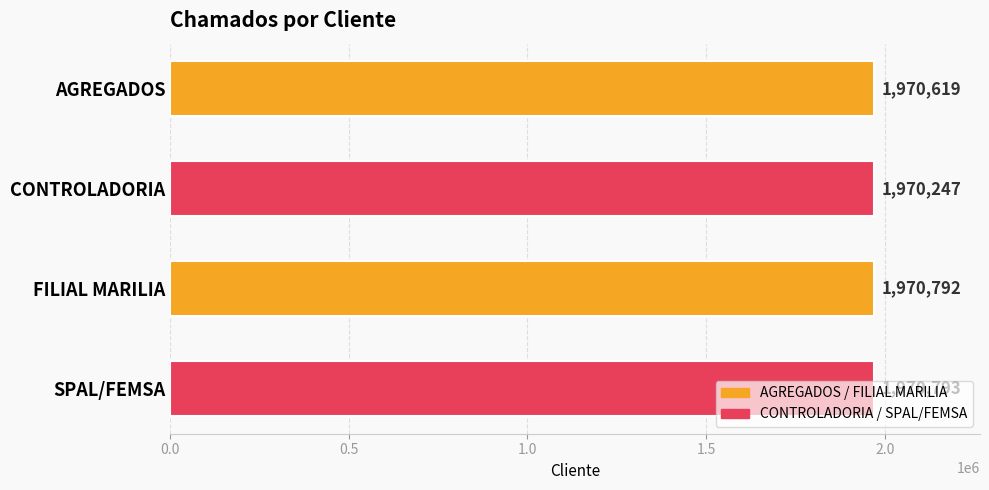

List the labels in order of value, smallest first.

CONTROLADORIA, AGREGADOS, FILIAL MARILIA, SPAL/FEMSA